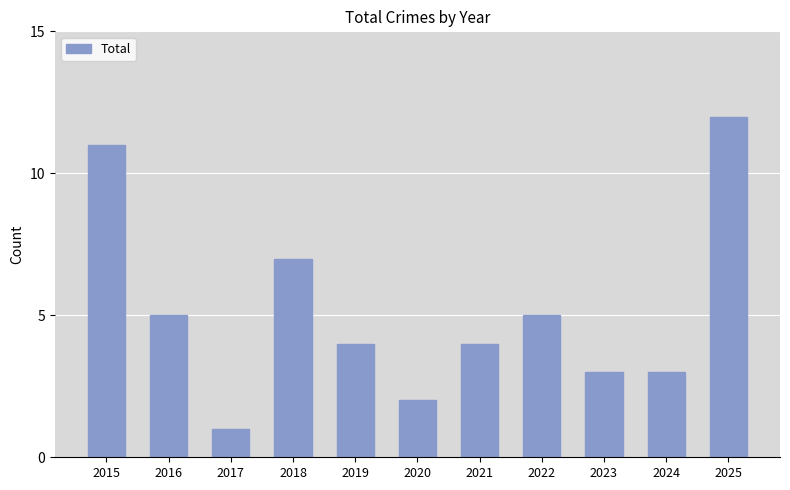

What is the change in value from 2015 to 2024?

-8